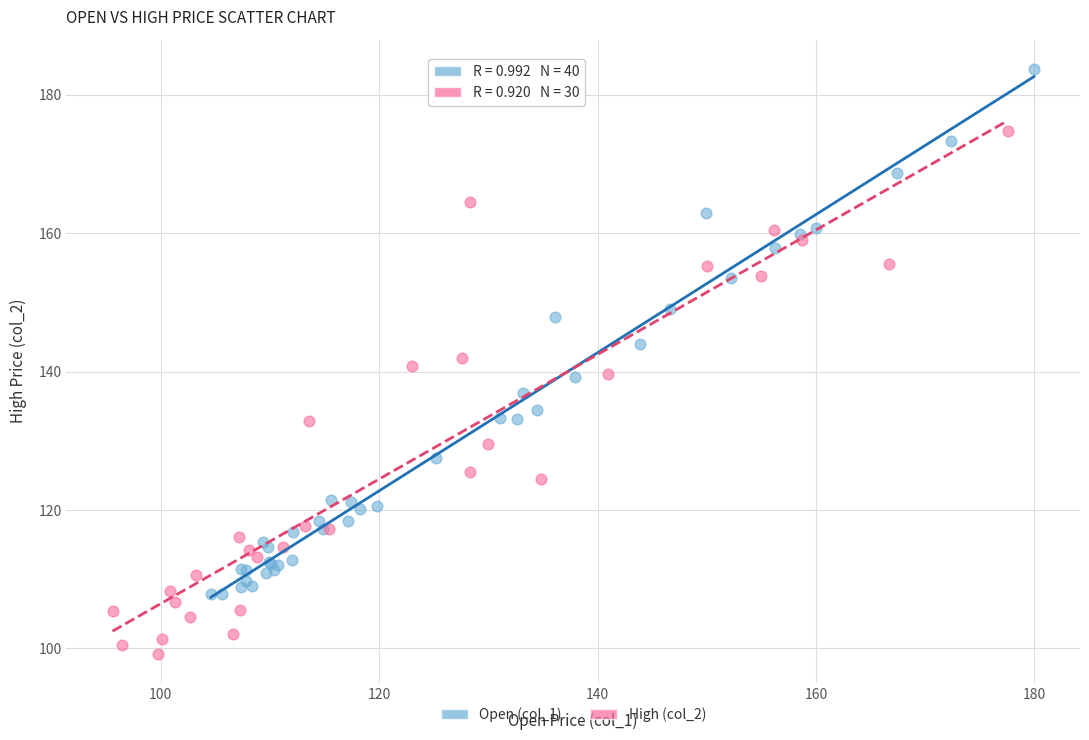

Which series reaches the minimum Y coordinate?

High (col_2)